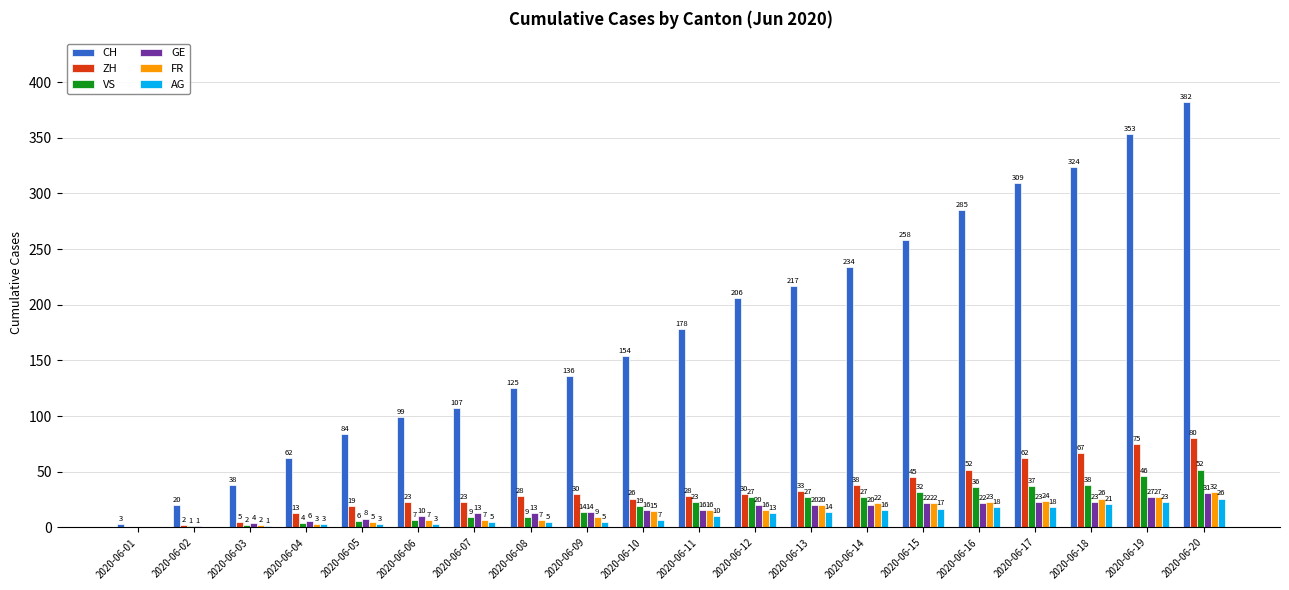

What is the total value across all series at 2020-06-05?

125